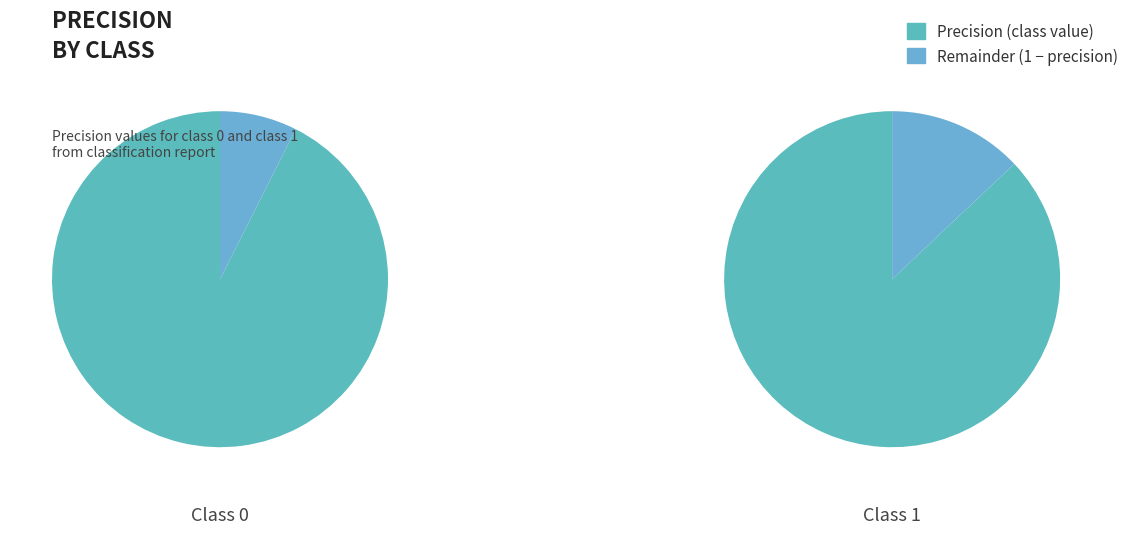

Count the number of slices in the pie.

2